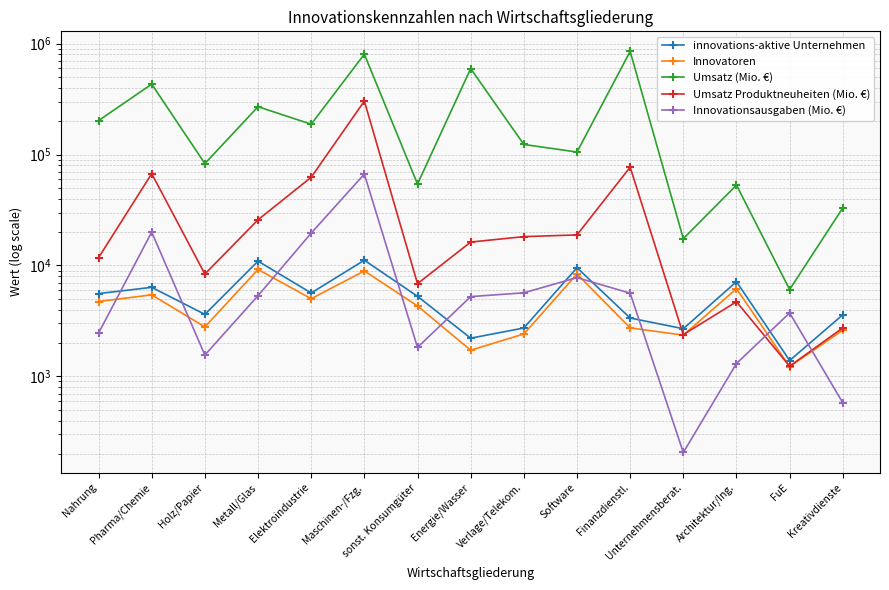

Read the Umsatz (Mio. €) value at Energie/Wasser, to the nearest 100.

595600